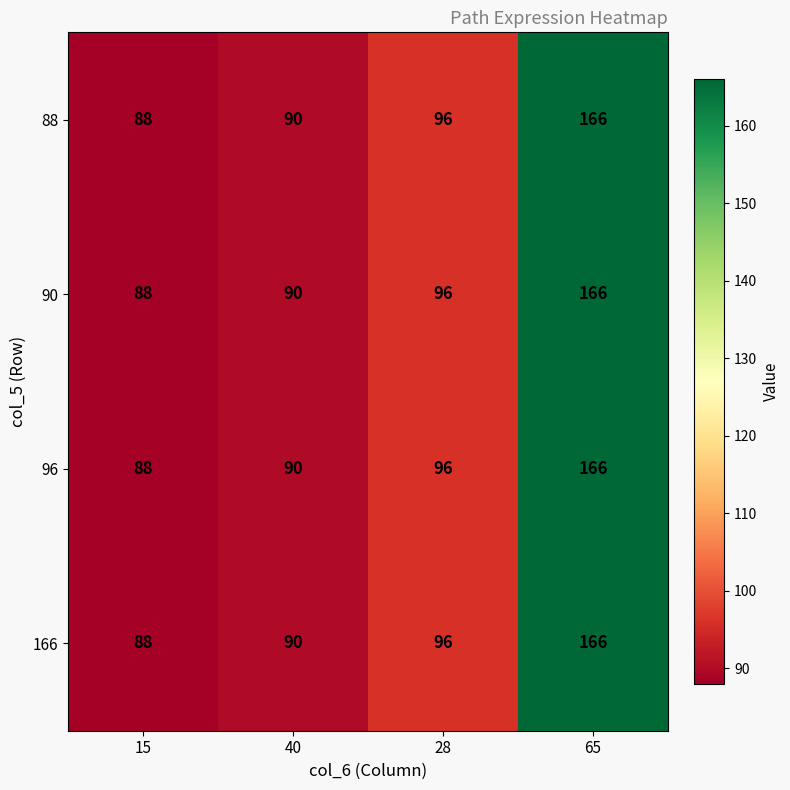

What value does the 88 series have at 65?

166